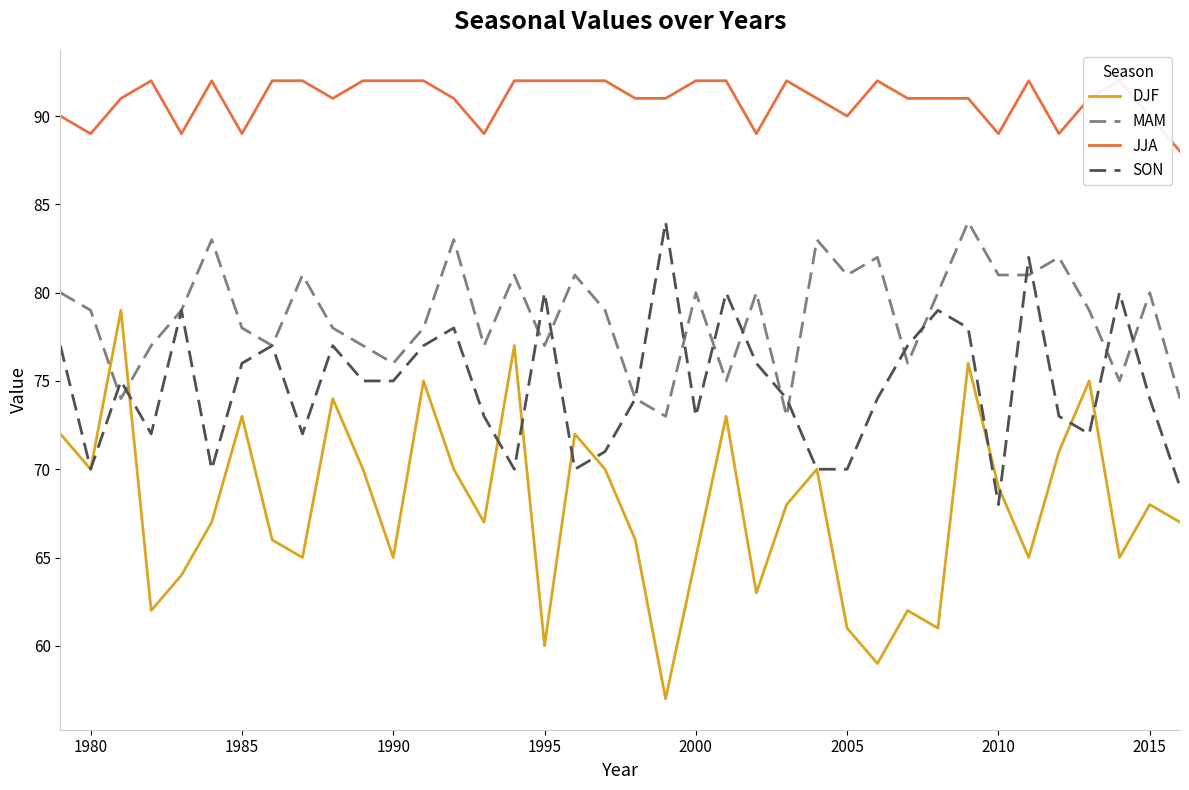

What is the highest value of the SON series?

84